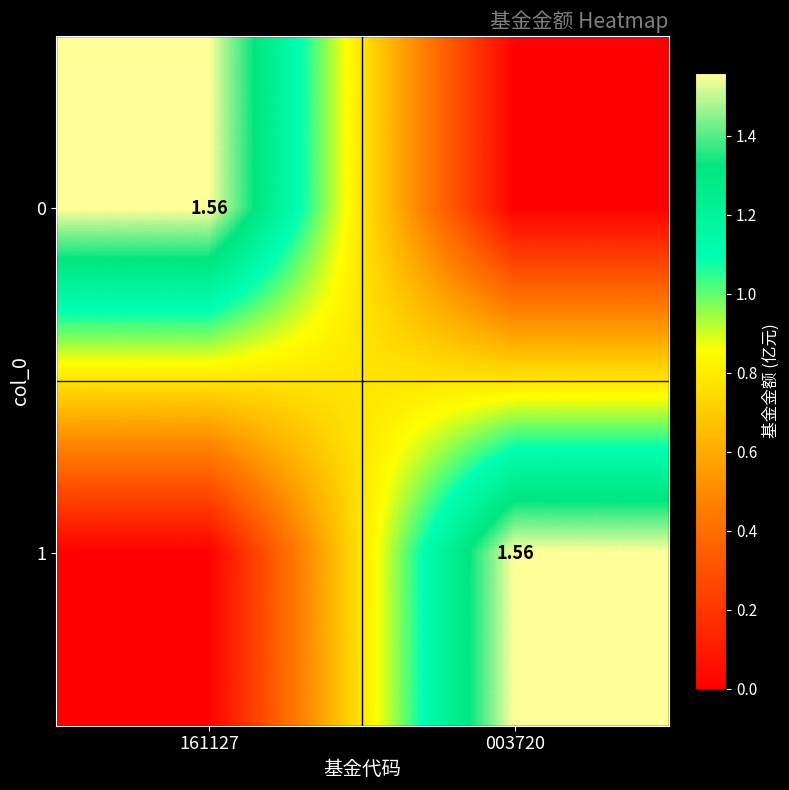

How many positive values does the 1 series have?

1